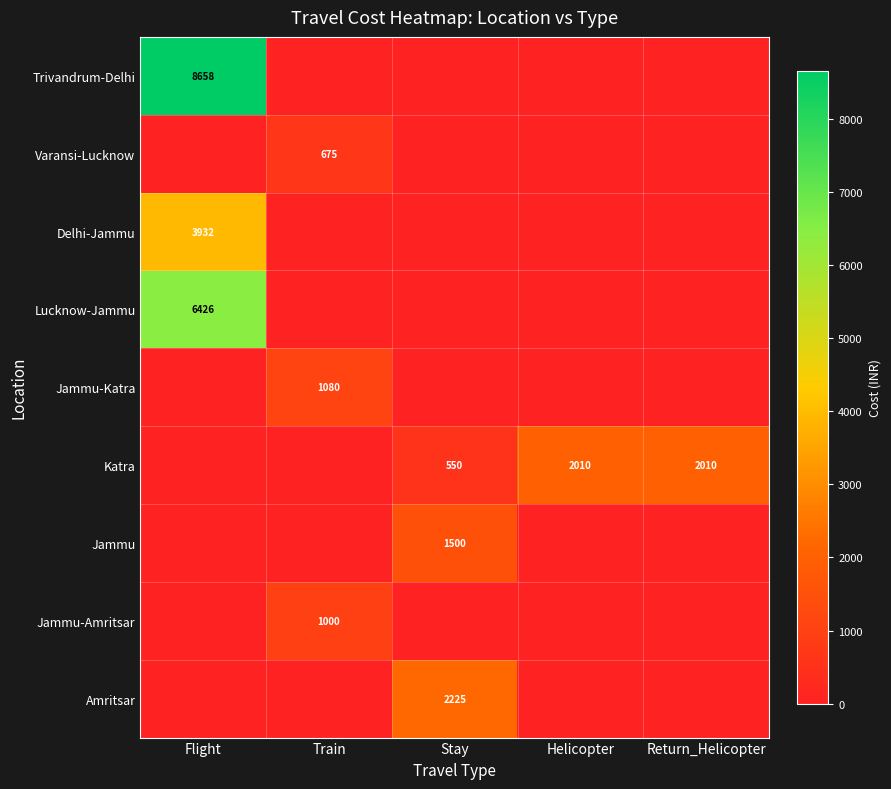

True or false: Jammu has a value of 624 at Stay.

False